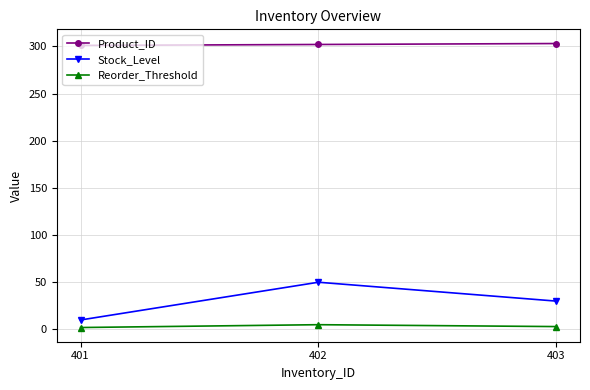

What is the maximum value for Stock_Level?

50